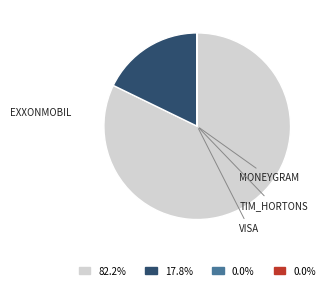

Is there a majority slice in this chart?

Yes